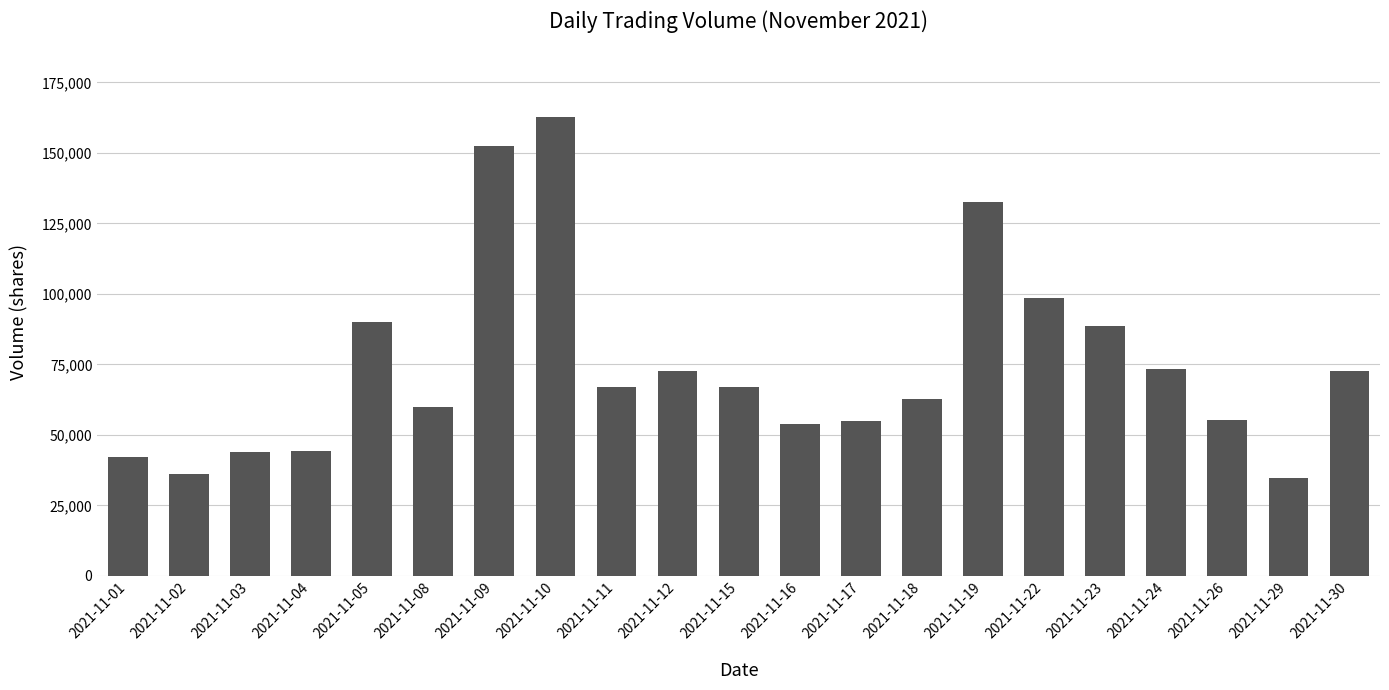

At which category does the chart reach its peak across all series?

2021-11-10